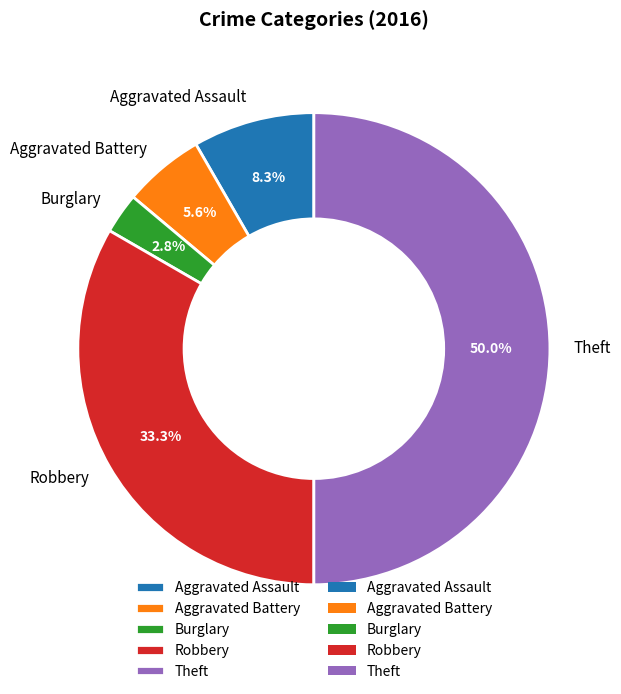

Which slice is the largest?

Theft